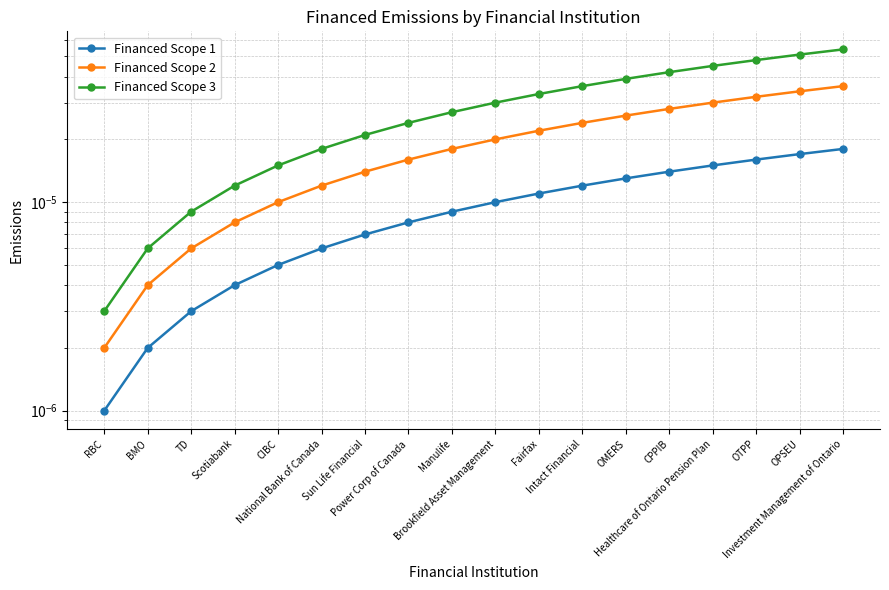

List the series in order of their peak value, highest first.

Financed Scope 3, Financed Scope 2, Financed Scope 1